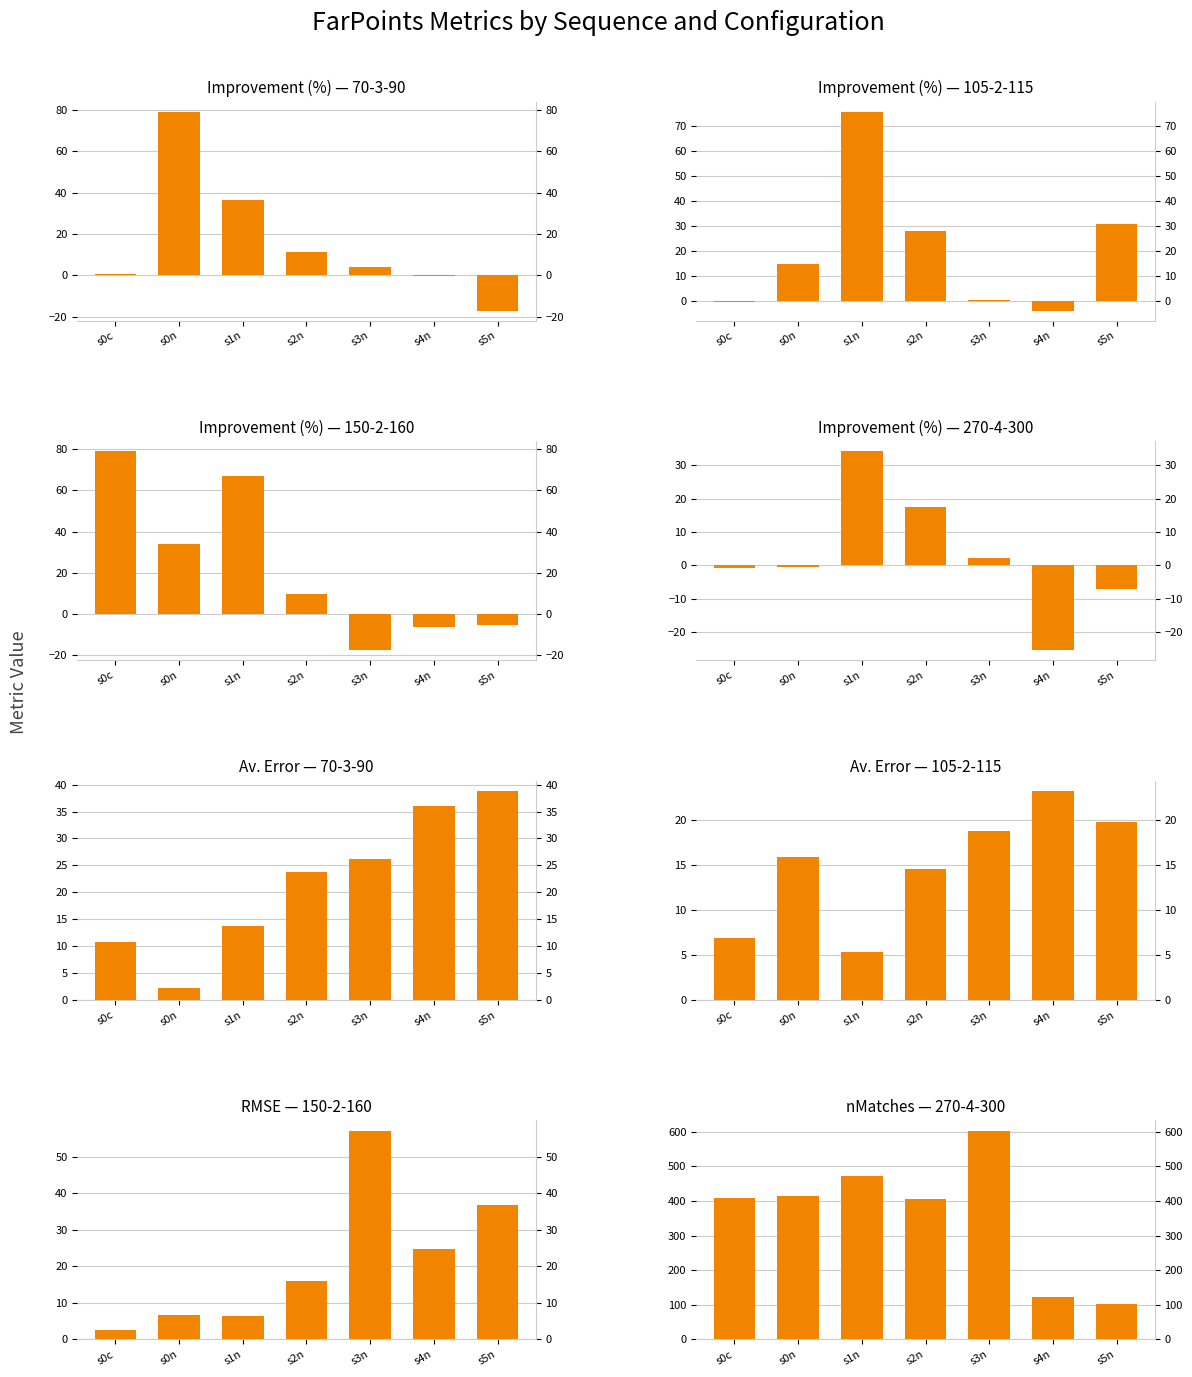

Count the number of categories in the chart.

7